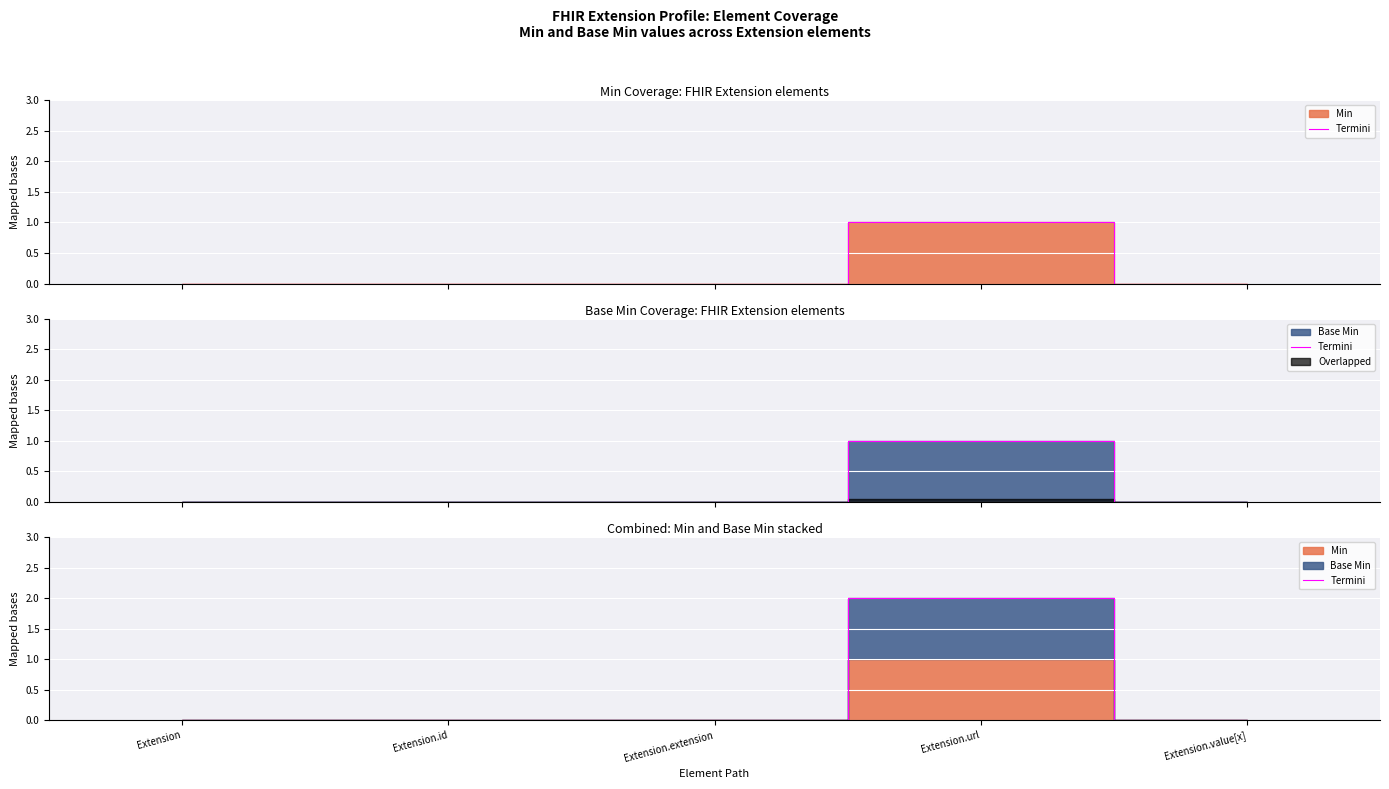

Reading left to right, transcribe all the data shown in this chart.

Extension=0	Extension.id=0	Extension.extension=0	Extension.url=2	Extension.value[x]=0